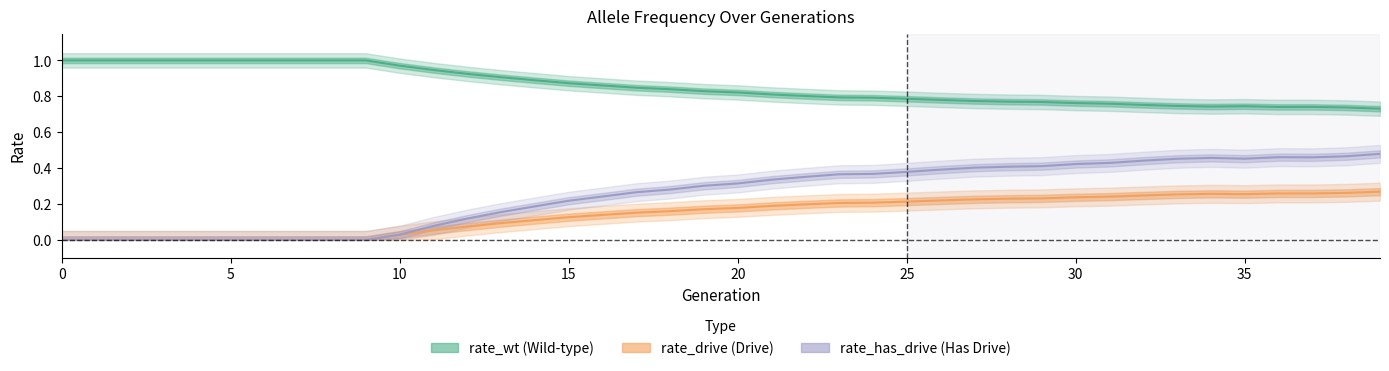

What is the sum of all rate_drive values?

5.8